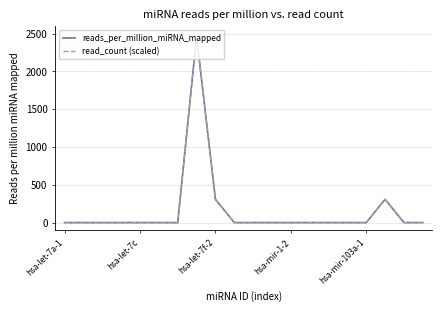

What is the maximum value shown in the chart?

2463.1